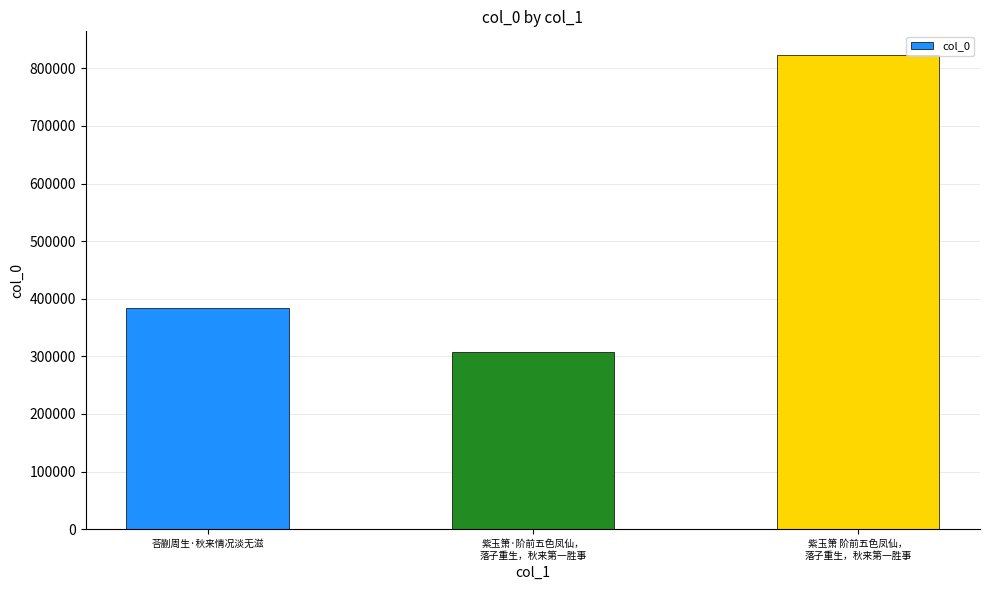

Does the chart contain any negative values?

No